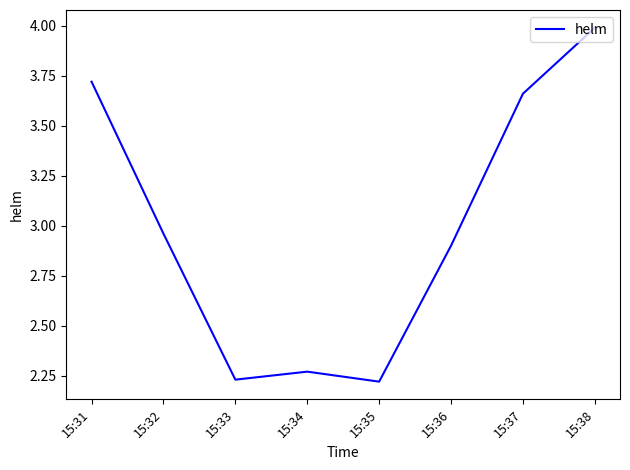

Which has a higher value, 15:31 or 15:34?

15:31